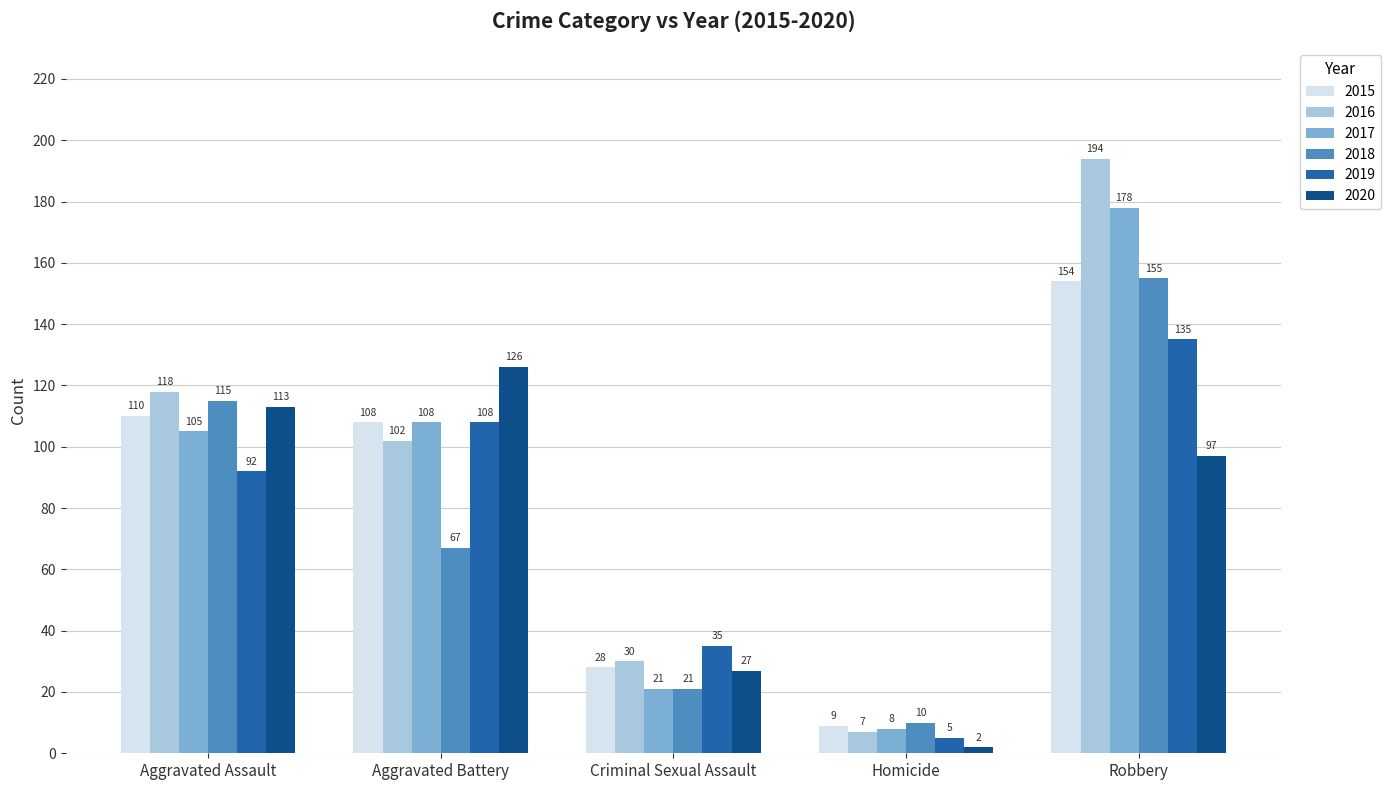

List the labels in order of 2018 value, largest first.

Robbery, Aggravated Assault, Aggravated Battery, Criminal Sexual Assault, Homicide